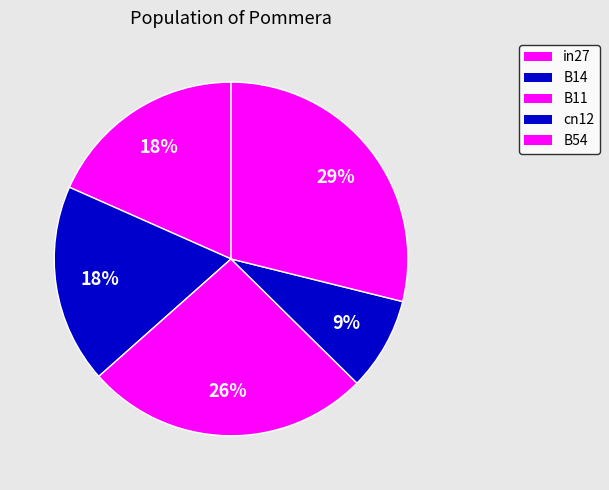

Count the number of slices in the pie.

5